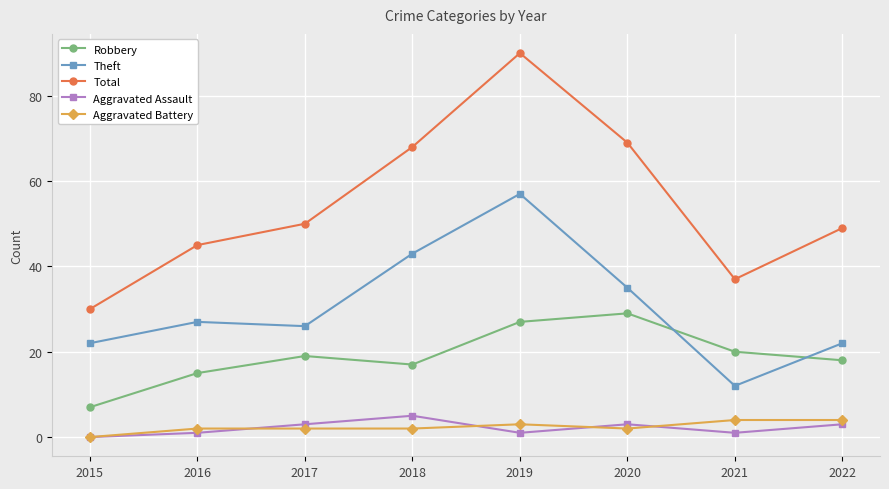

True or false: Aggravated Assault and Theft cross at least once.

False